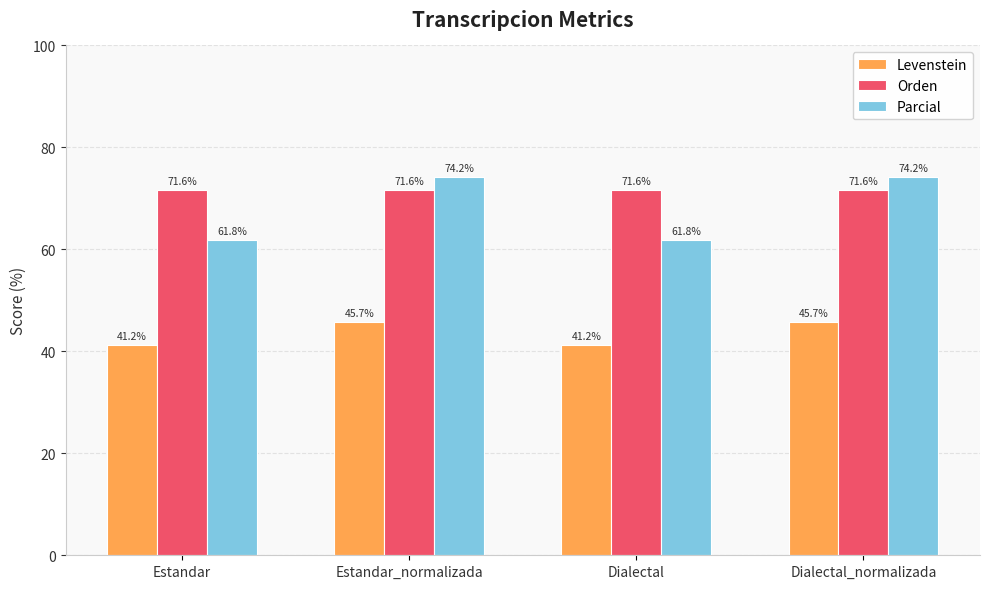

Reading right to left, transcribe all the data shown in this chart.

Levenstein: 45.7	41.2	45.7	41.2
Orden: 71.6	71.6	71.6	71.6
Parcial: 74.2	61.8	74.2	61.8